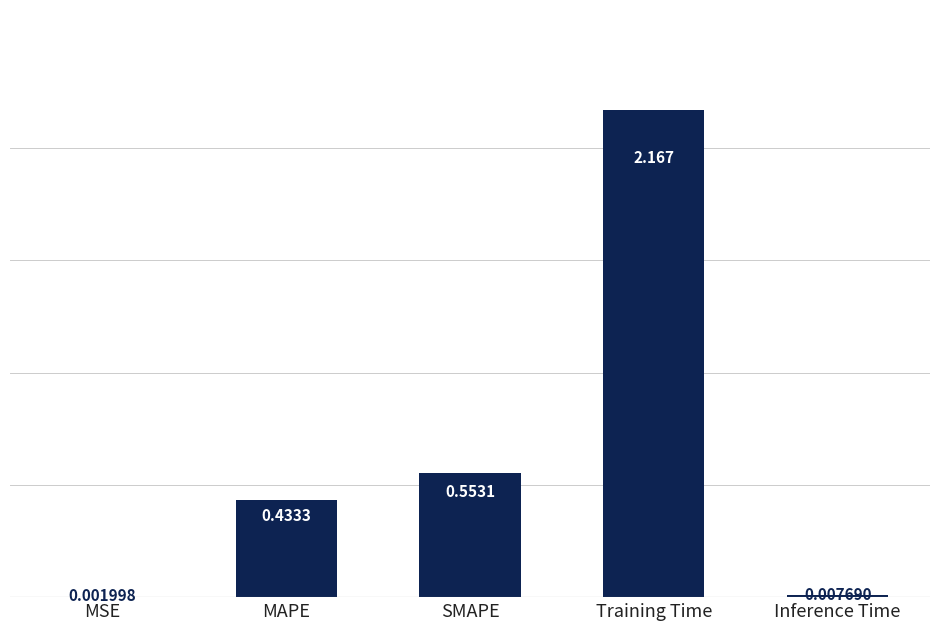

Between MSE and Inference Time, which is larger?

Inference Time